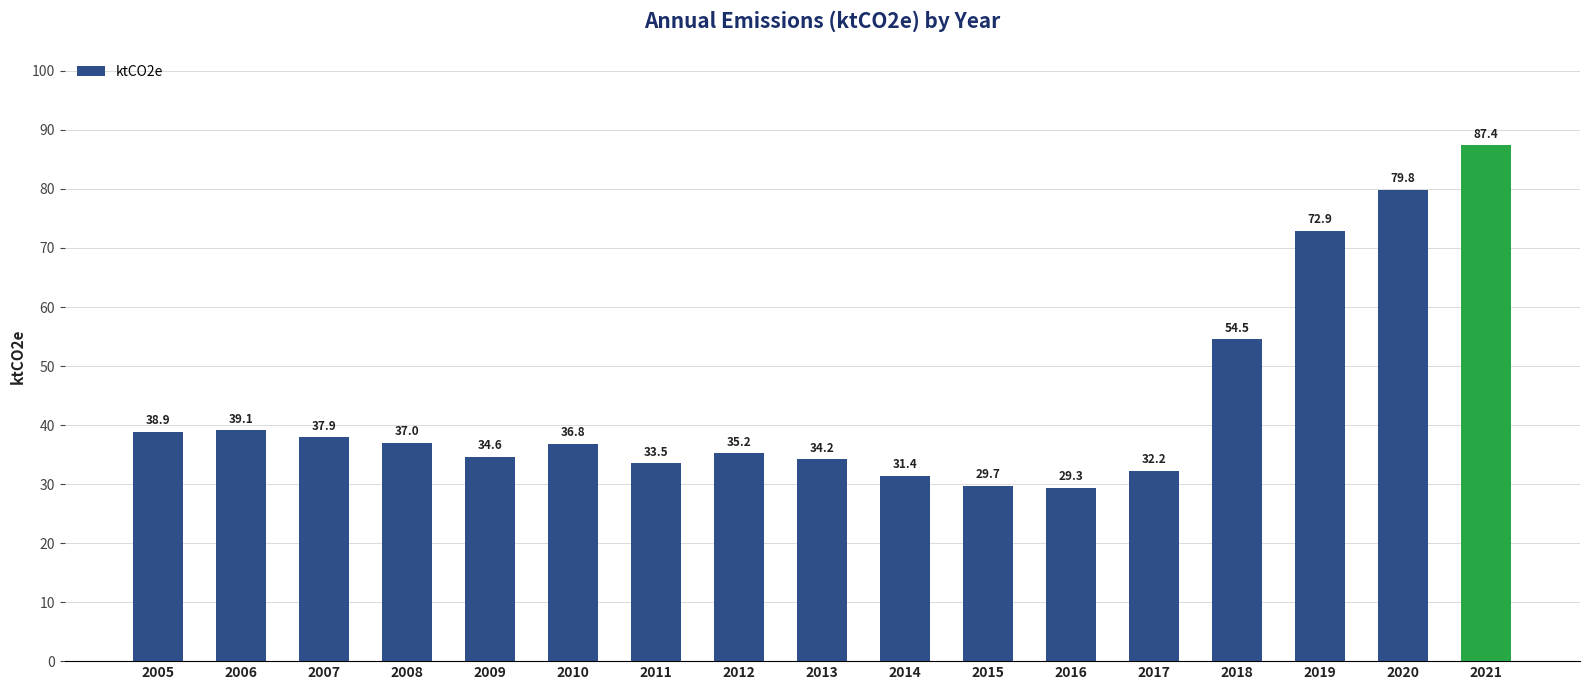

The chart shows a value of 13.1 at 2011. True or false?

False